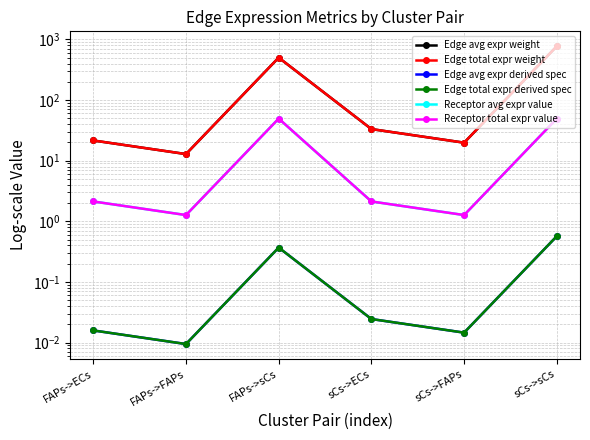

What is the sum of all Edge total expr weight values?

1360.3